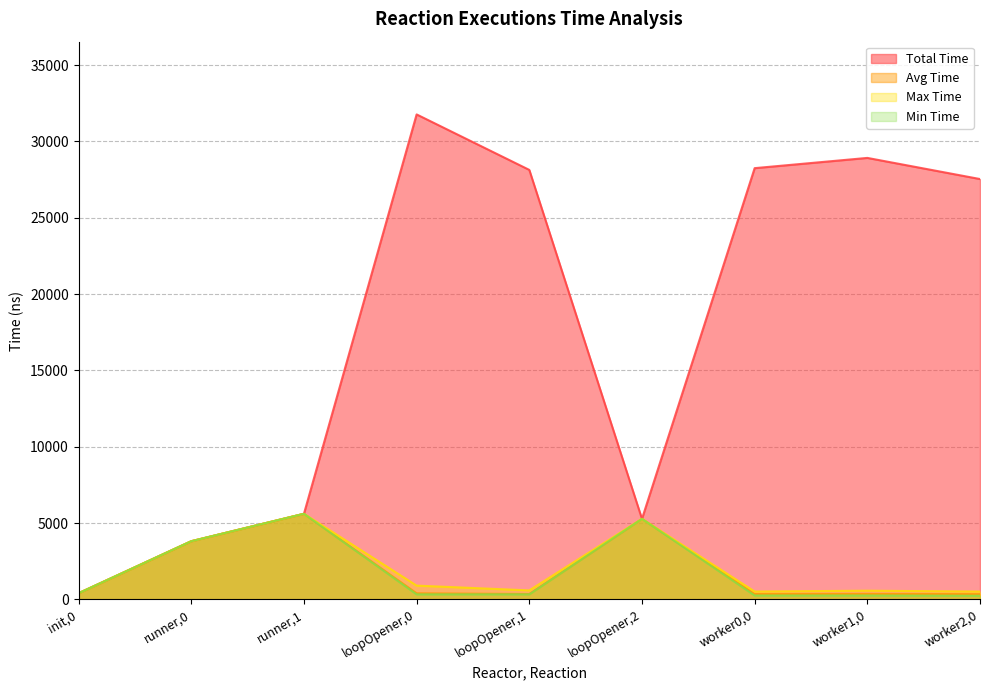

How many data points in Avg Time are less than 402?

4